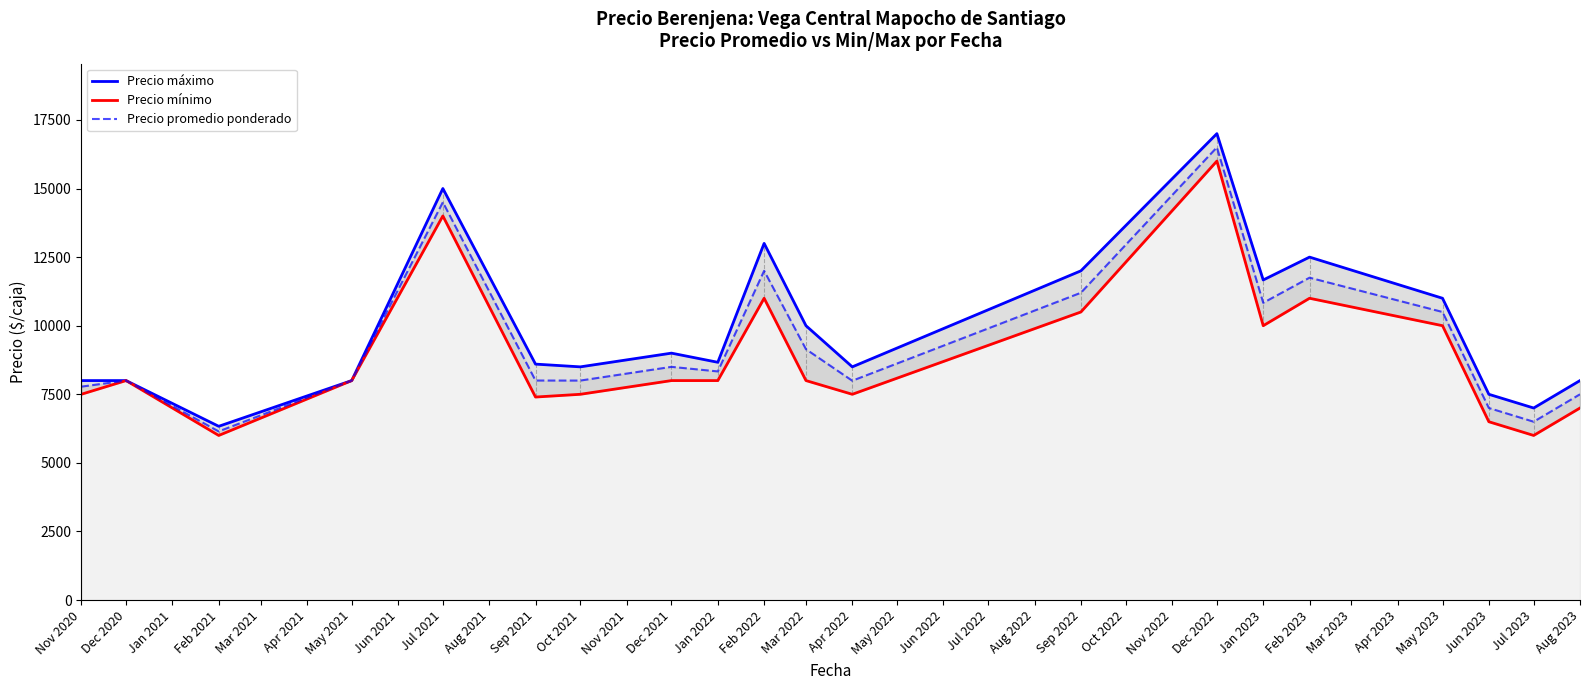

True or false: Precio promedio ponderado has a value of 11750.0 at Feb 2023.

True